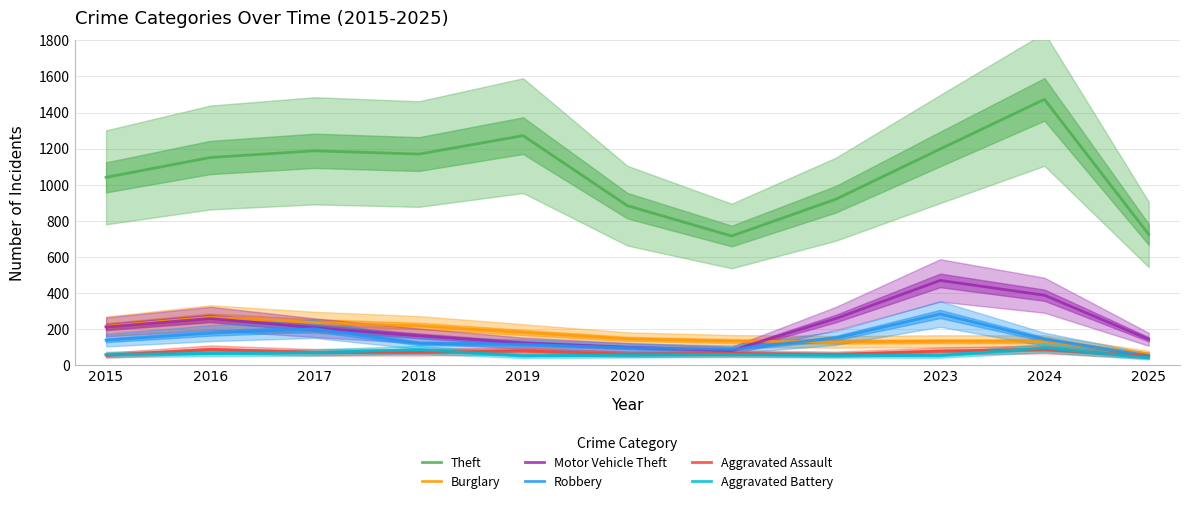

List the series in order of their peak value, lowest first.

Aggravated Assault, Aggravated Battery, Burglary, Robbery, Motor Vehicle Theft, Theft